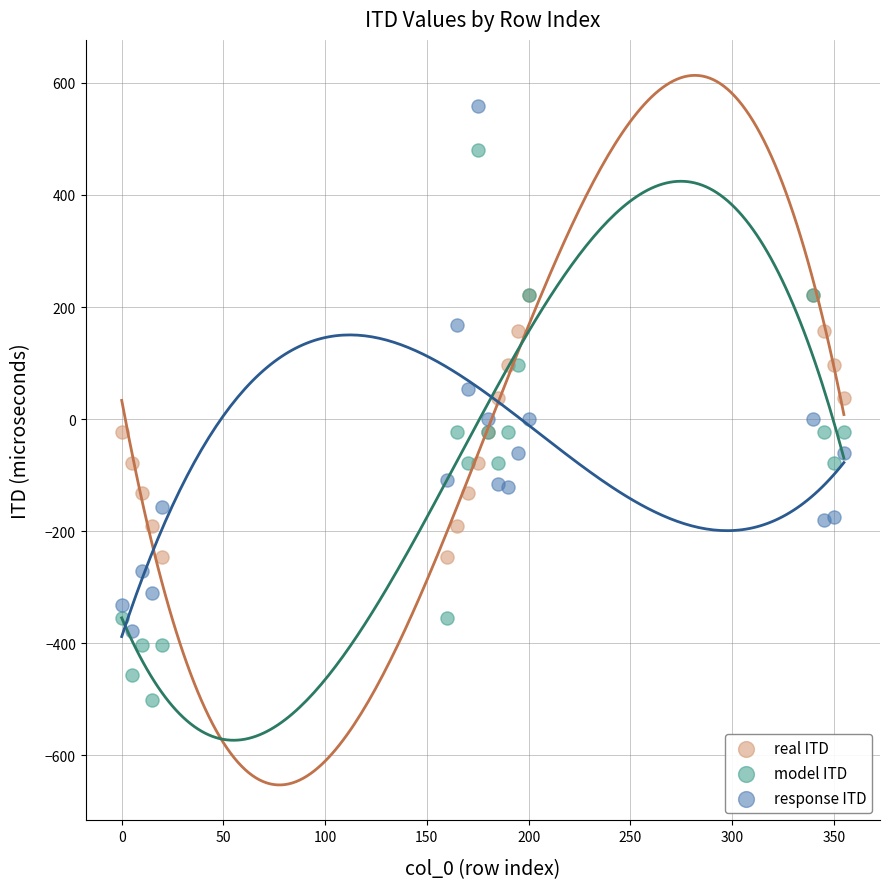

What are all the series names shown in the legend?

real ITD, model ITD, response ITD